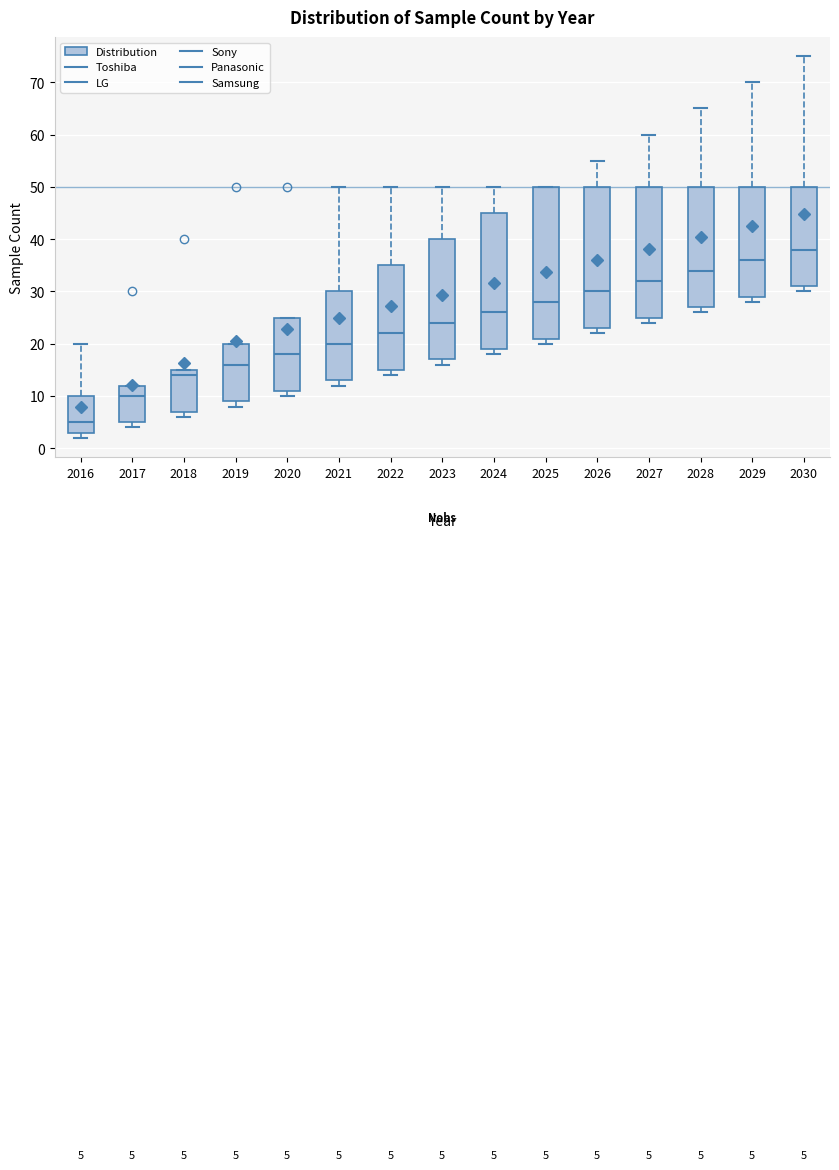

Which box is the tallest, from its lower edge to its upper edge?

2025